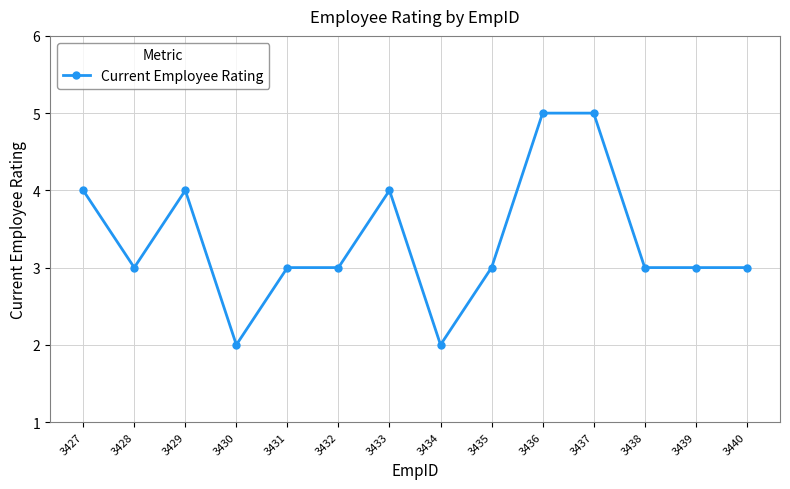

Where is the first local maximum?

3429